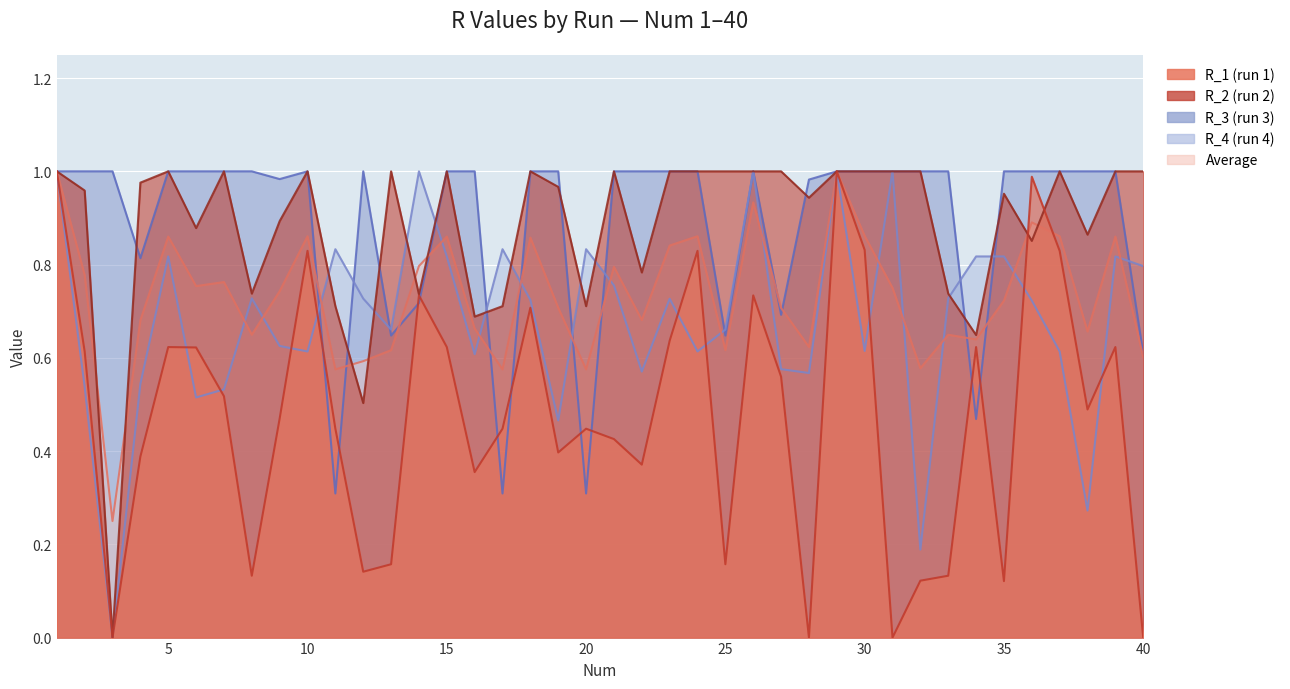

Reading right to left, transcribe all the data shown in this chart.

Average: 40=0.6	39=0.9	38=0.7	37=0.9	36=0.9	35=0.7	34=0.6	33=0.6	32=0.6	31=0.8	30=0.9	29=1.0	28=0.6	27=0.7	26=0.9	25=0.6	24=0.9	23=0.8	22=0.7	21=0.8	20=0.6	19=0.7	18=0.9	17=0.6	16=0.7	15=0.9	14=0.8	13=0.6	12=0.6	11=0.6	10=0.9	9=0.7	8=0.6	7=0.8	6=0.8	5=0.9	4=0.7	3=0.2	2=0.8	1=1.0
R_1: 40=0.0	39=0.6	38=0.5	37=0.8	36=1.0	35=0.1	34=0.6	33=0.1	32=0.1	31=0.0	30=0.8	29=1.0	28=0.0	27=0.6	26=0.7	25=0.2	24=0.8	23=0.6	22=0.4	21=0.4	20=0.4	19=0.4	18=0.7	17=0.4	16=0.4	15=0.6	14=0.7	13=0.2	12=0.1	11=0.4	10=0.8	9=0.5	8=0.1	7=0.5	6=0.6	5=0.6	4=0.4	3=0.0	2=0.6	1=1.0
R_2: 40=1.0	39=1.0	38=0.9	37=1.0	36=0.9	35=1.0	34=0.6	33=0.7	32=1.0	31=1.0	30=1.0	29=1.0	28=0.9	27=1.0	26=1.0	25=1.0	24=1.0	23=1.0	22=0.8	21=1.0	20=0.7	19=1.0	18=1.0	17=0.7	16=0.7	15=1.0	14=0.7	13=1.0	12=0.5	11=0.7	10=1.0	9=0.9	8=0.7	7=1.0	6=0.9	5=1.0	4=1.0	3=0.0	2=1.0	1=1.0
R_3: 40=0.6	39=1.0	38=1.0	37=1.0	36=1.0	35=1.0	34=0.5	33=1.0	32=1.0	31=1.0	30=1.0	29=1.0	28=1.0	27=0.7	26=1.0	25=0.6	24=1.0	23=1.0	22=1.0	21=1.0	20=0.3	19=1.0	18=1.0	17=0.3	16=1.0	15=1.0	14=0.7	13=0.6	12=1.0	11=0.3	10=1.0	9=1.0	8=1.0	7=1.0	6=1.0	5=1.0	4=0.8	3=1.0	2=1.0	1=1.0
R_4: 40=0.8	39=0.8	38=0.3	37=0.6	36=0.7	35=0.8	34=0.8	33=0.7	32=0.2	31=1.0	30=0.6	29=1.0	28=0.6	27=0.6	26=1.0	25=0.7	24=0.6	23=0.7	22=0.6	21=0.8	20=0.8	19=0.5	18=0.7	17=0.8	16=0.6	15=0.8	14=1.0	13=0.7	12=0.7	11=0.8	10=0.6	9=0.6	8=0.7	7=0.5	6=0.5	5=0.8	4=0.5	3=0.0	2=0.5	1=1.0